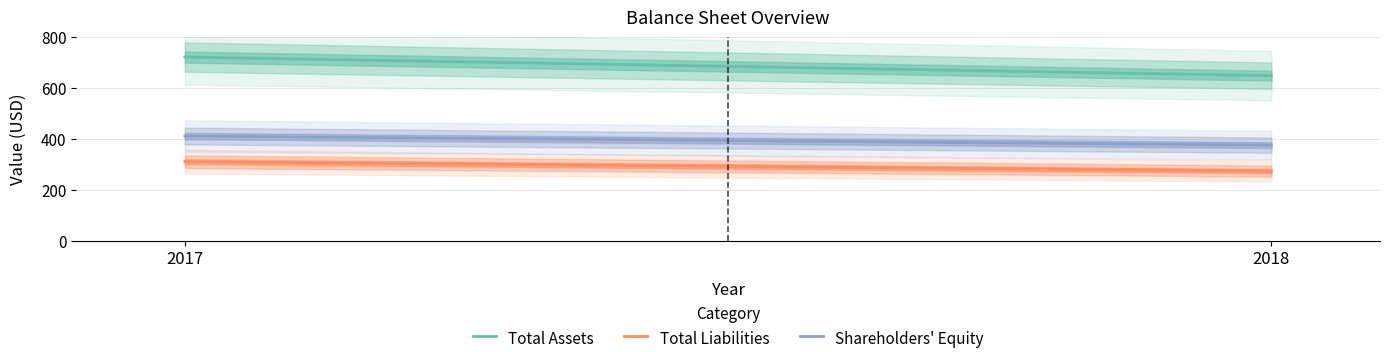

Is it true that Total Assets equals 721 at 2017?

True